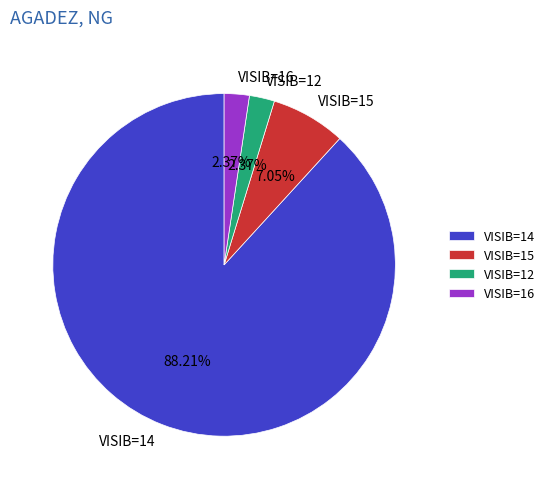

Which has a higher value, VISIB=16 or VISIB=14?

VISIB=14